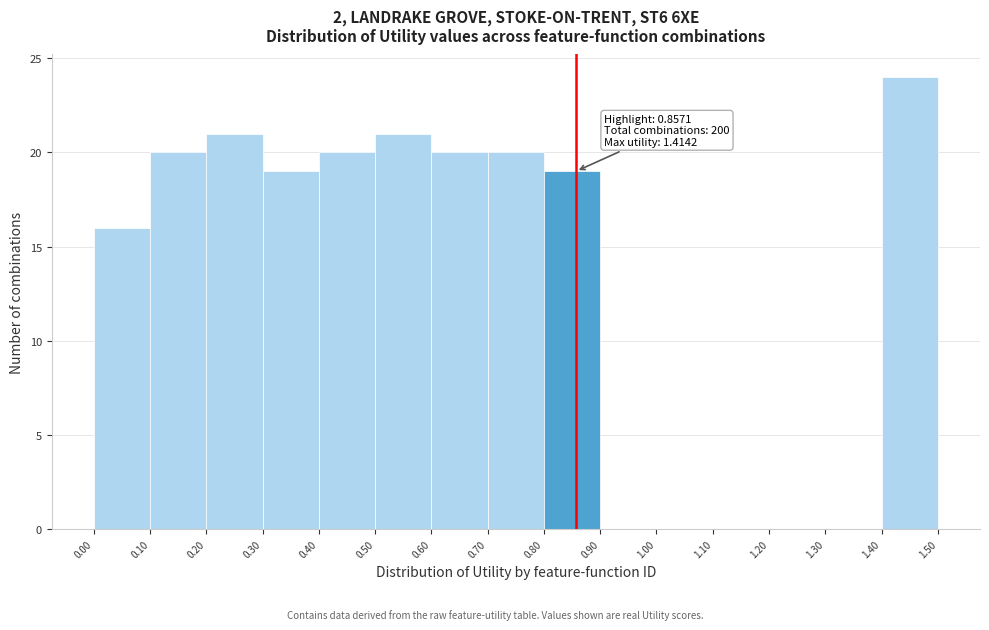

Which range on the x-axis has the tallest bar?

1.40 to 1.50